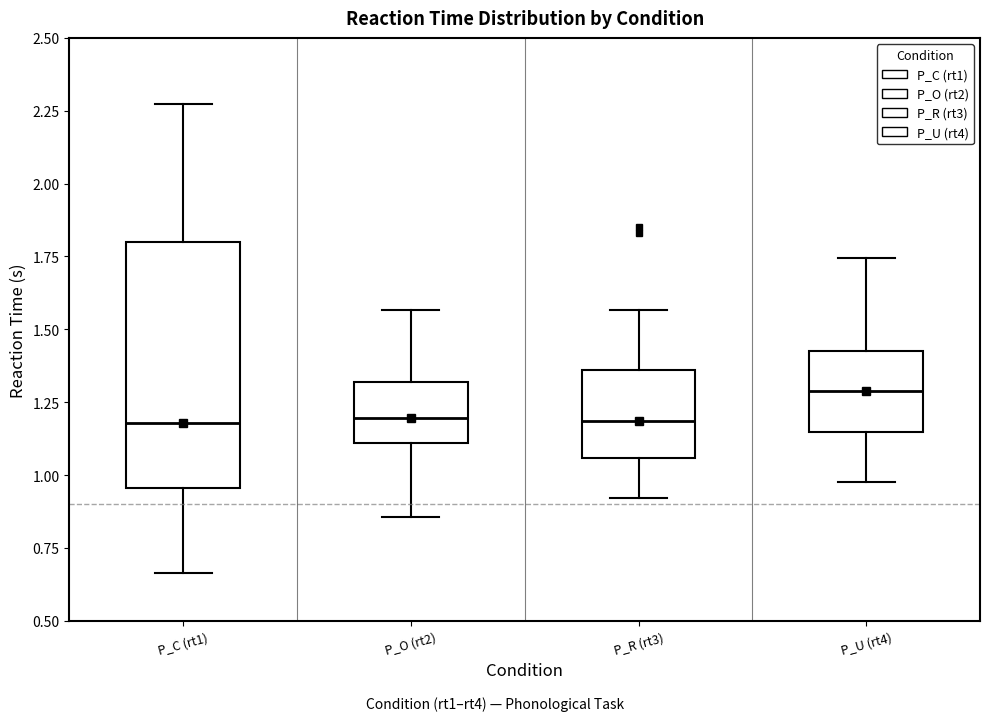

Reading left to right, transcribe this box plot: for each box, give where its median line is, the range the box spans, and where its two whiskers end, as read against the y-axis. The values are not printed on the chart, so give them approximately, as read against the axis.

P_C (rt1): median 1.20, box 0.95 to 1.80, whiskers 0.65 to 2.25
P_O (rt2): median 1.20, box 1.10 to 1.30, whiskers 0.85 to 1.55
P_R (rt3): median 1.20, box 1.05 to 1.35, whiskers 0.90 to 1.55
P_U (rt4): median 1.30, box 1.15 to 1.45, whiskers 1.00 to 1.75